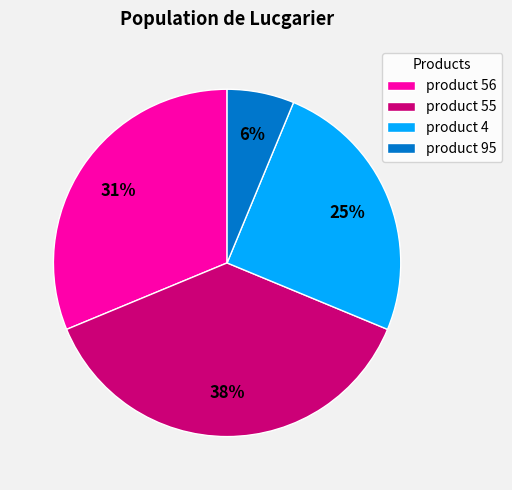

True or false: product 55 accounts for 38% of the total.

True